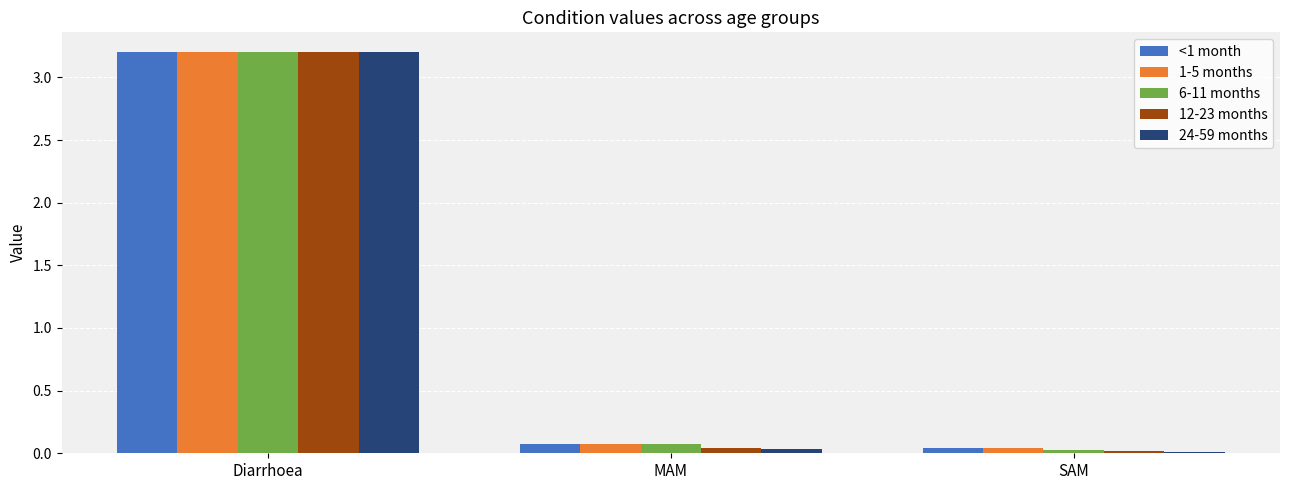

Which series has the widest spread of values?

24-59 months